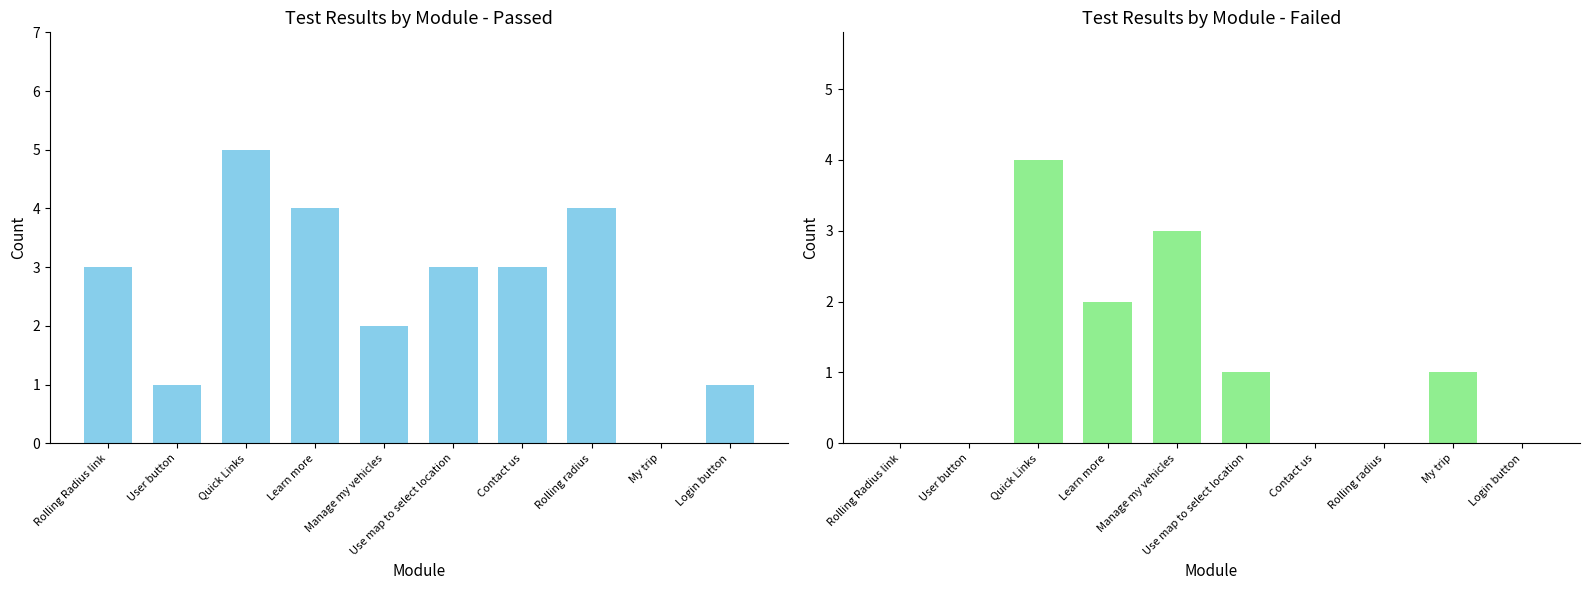

Which has a higher value, Login button or Manage my vehicles?

Manage my vehicles